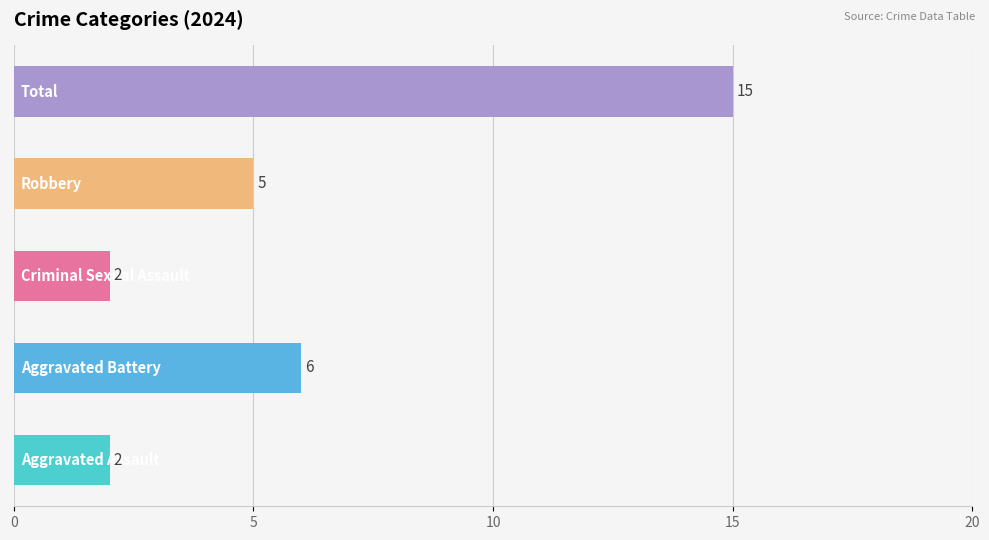

What is the difference between the maximum and second lowest values?

13